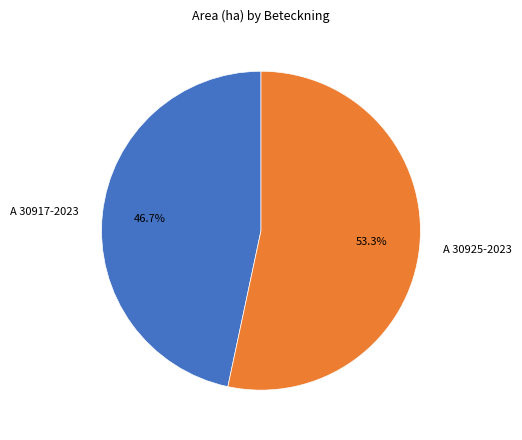

How many segments does this pie chart have?

2